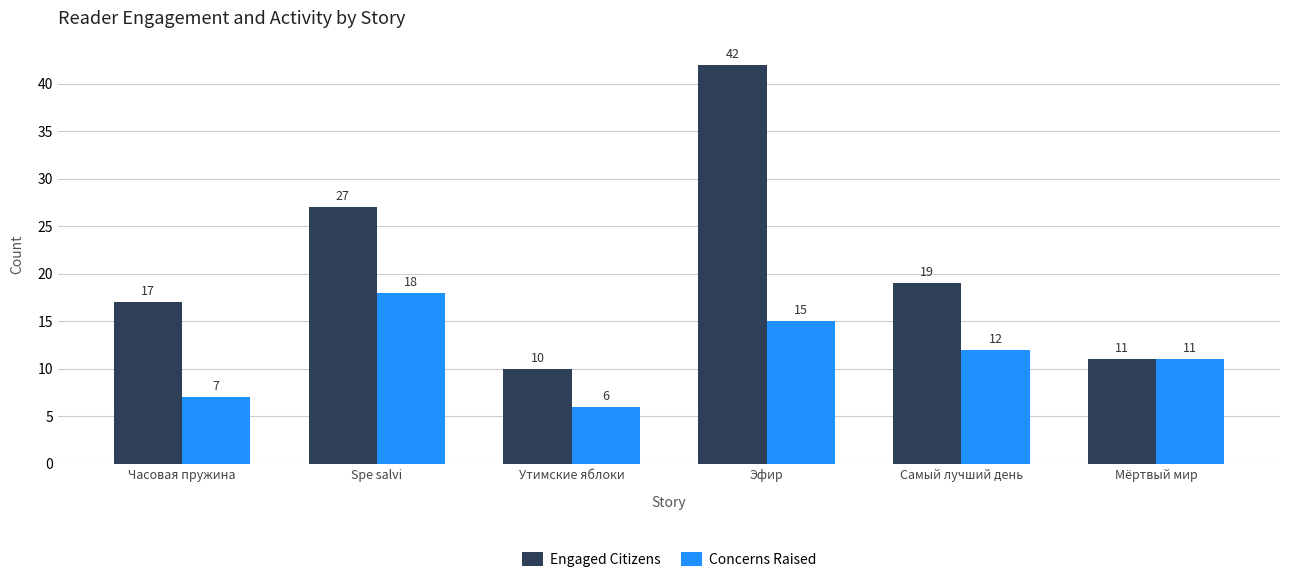

How many groups of bars are there?

6